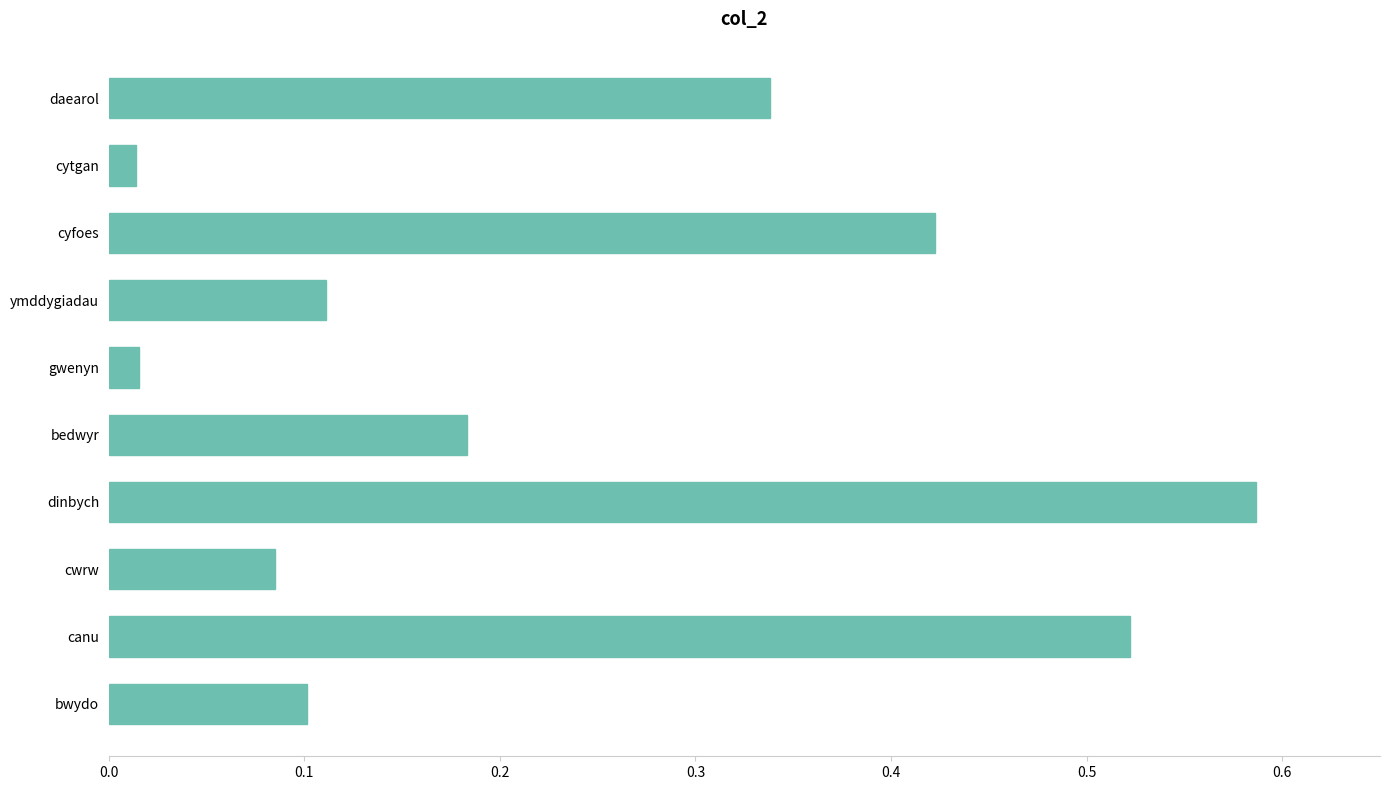

The chart shows a value of 0.1 at cwrw. True or false?

True